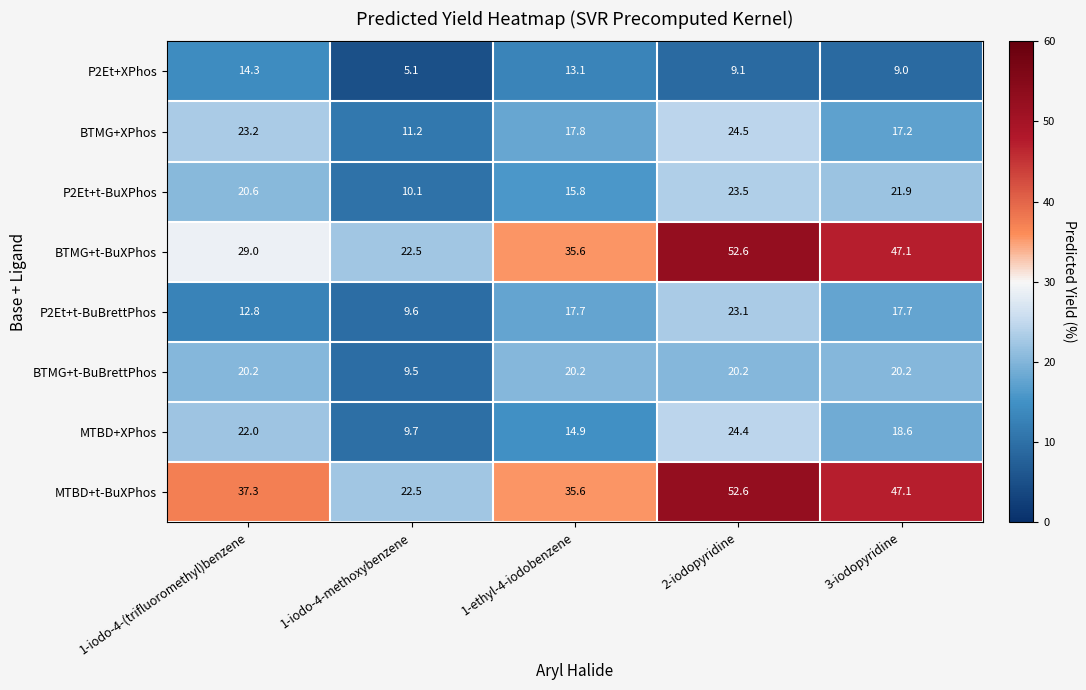

At which category does the chart reach its minimum across all series?

1-iodo-4-methoxybenzene